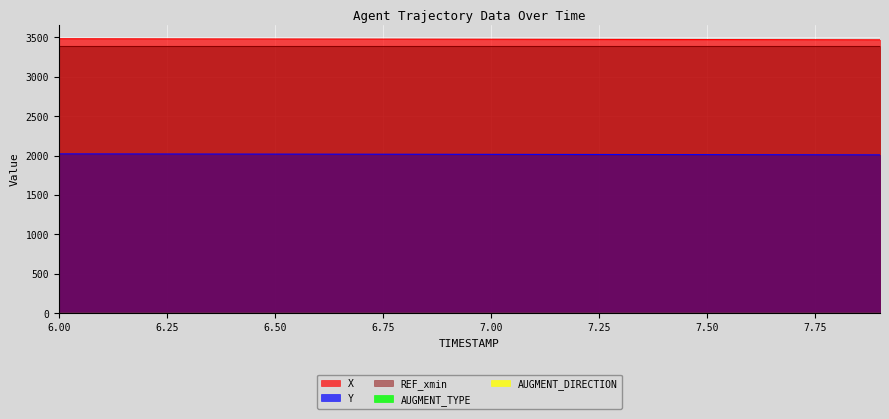

Which category has the highest value in the AUGMENT_DIRECTION series?

6.0